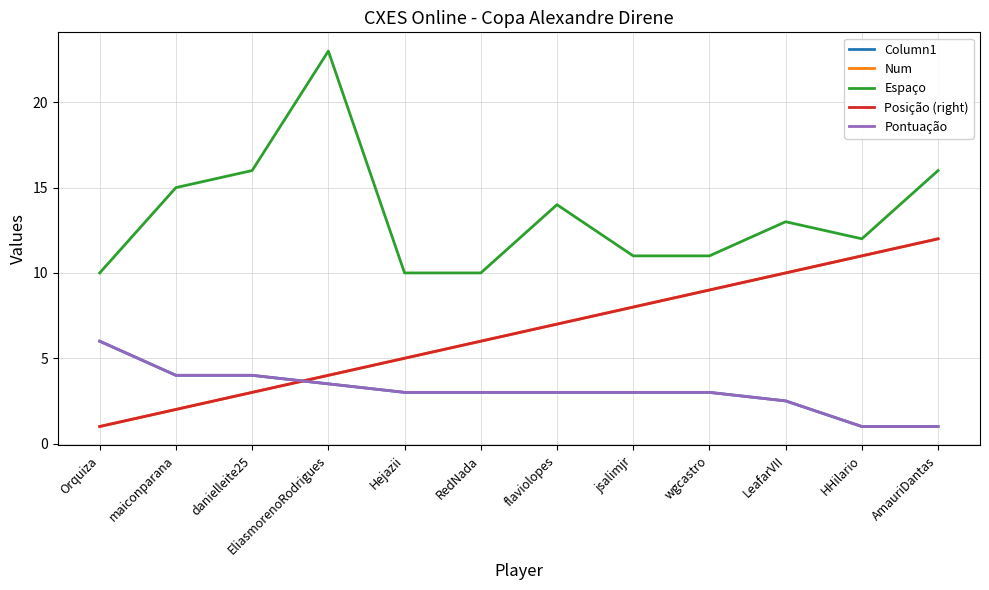

Is this an area chart (filled region under the line)?

No